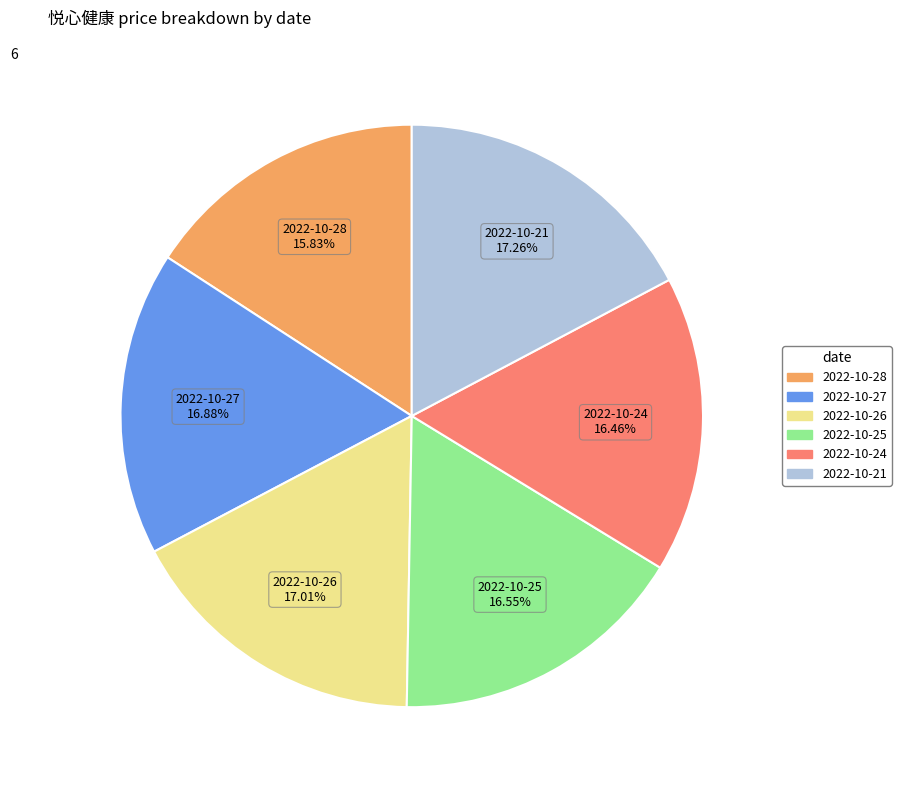

Is there any slice that represents more than half of the pie?

No